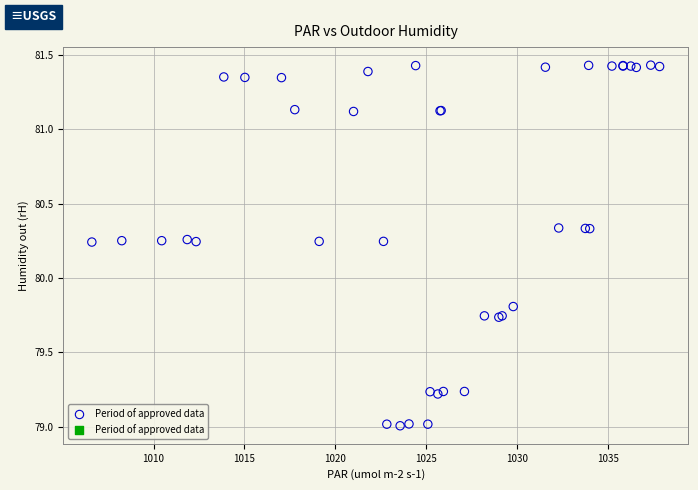

What Y value in the scatter plot is closest to 80?

79.8